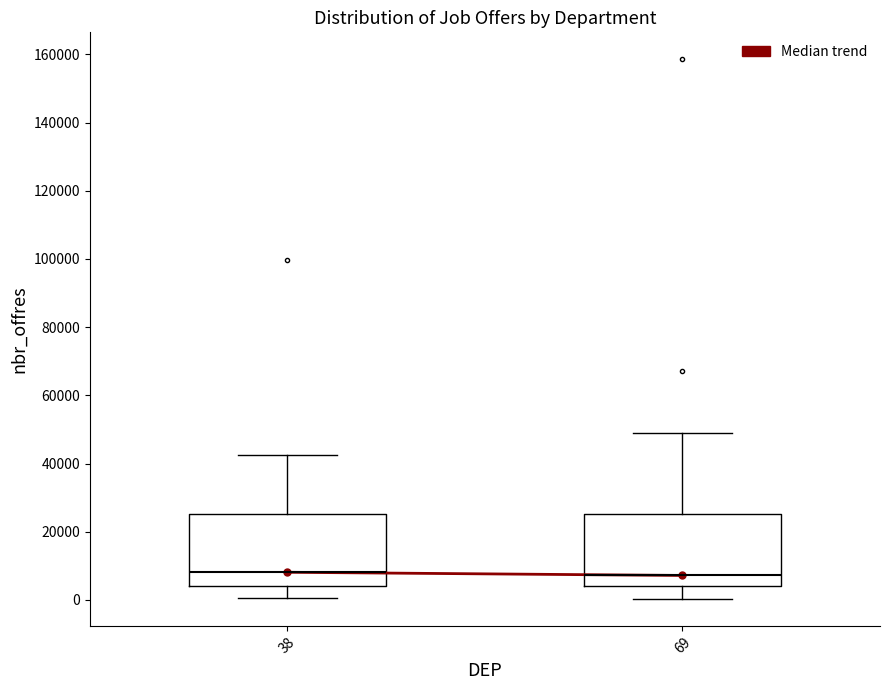

Reading left to right, transcribe this box plot: for each box, give where its median line is, the range the box spans, and where its two whiskers end, as read against the y-axis. The values are not printed on the chart, so give them approximately, as read against the axis.

38: median 8000, box 4000 to 26000, whiskers 0 to 42000
69: median 8000, box 4000 to 26000, whiskers 0 to 48000